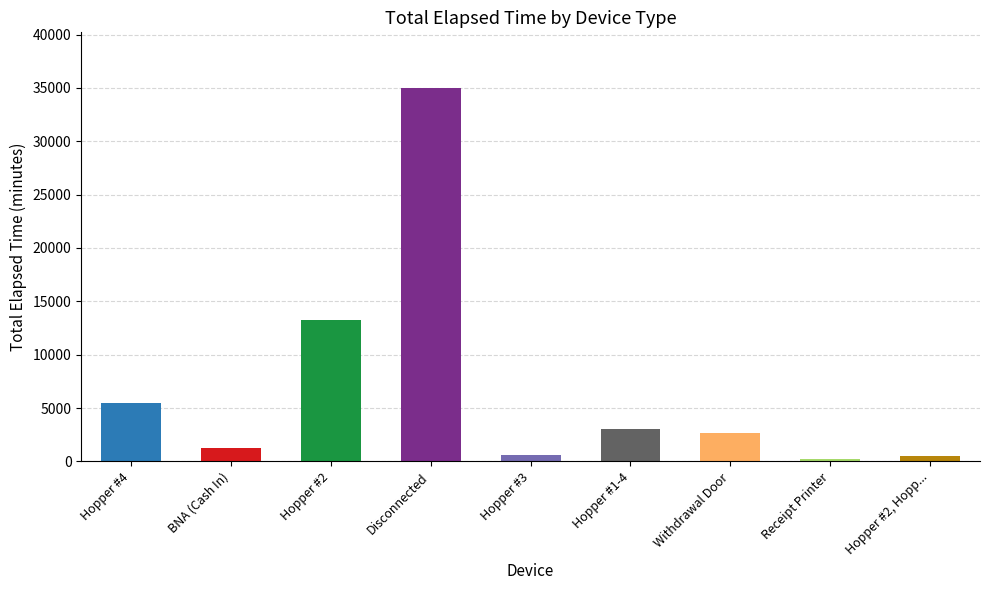

Approximately how many times larger is the value at Hopper #3 compared to Hopper #1-4?

0.2